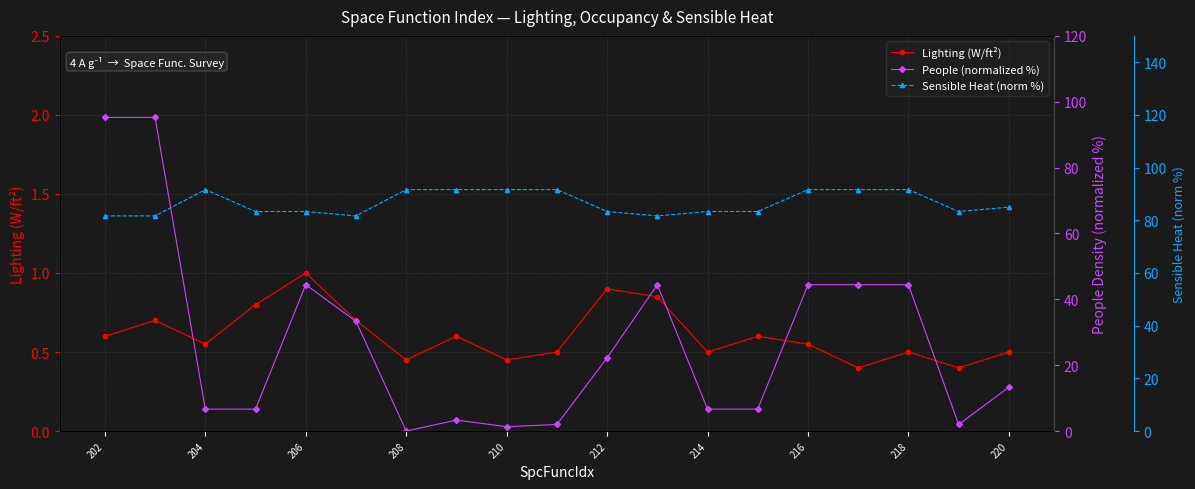

At which category does Lighting (W/ft²) reach its first local valley?

204